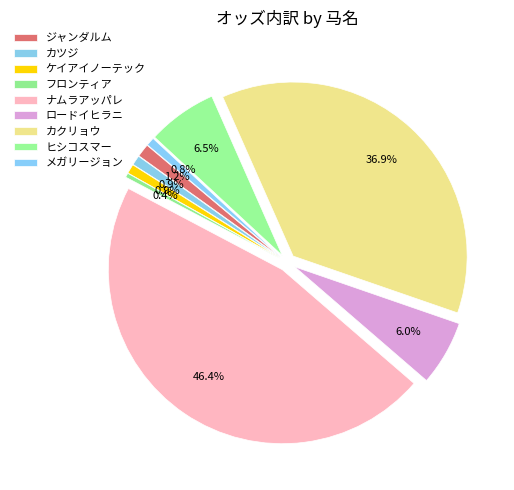

How many segments does this pie chart have?

9